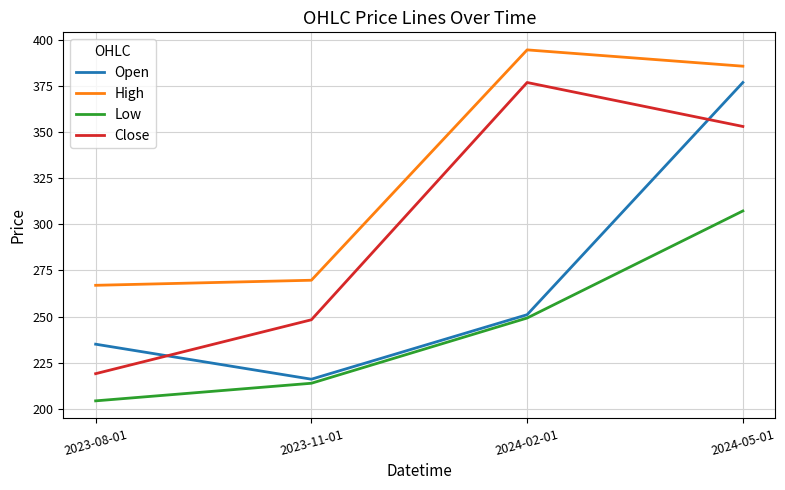

List the labels in order of High value, largest first.

2024-02-01, 2024-05-01, 2023-11-01, 2023-08-01